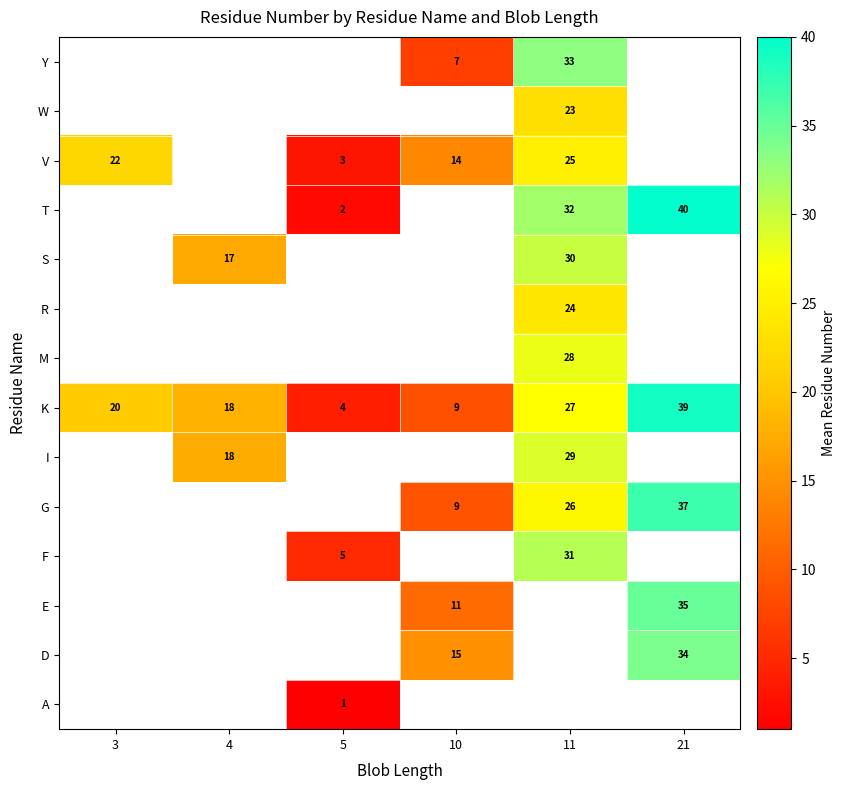

True or false: K has a value of 39 at 21.

True